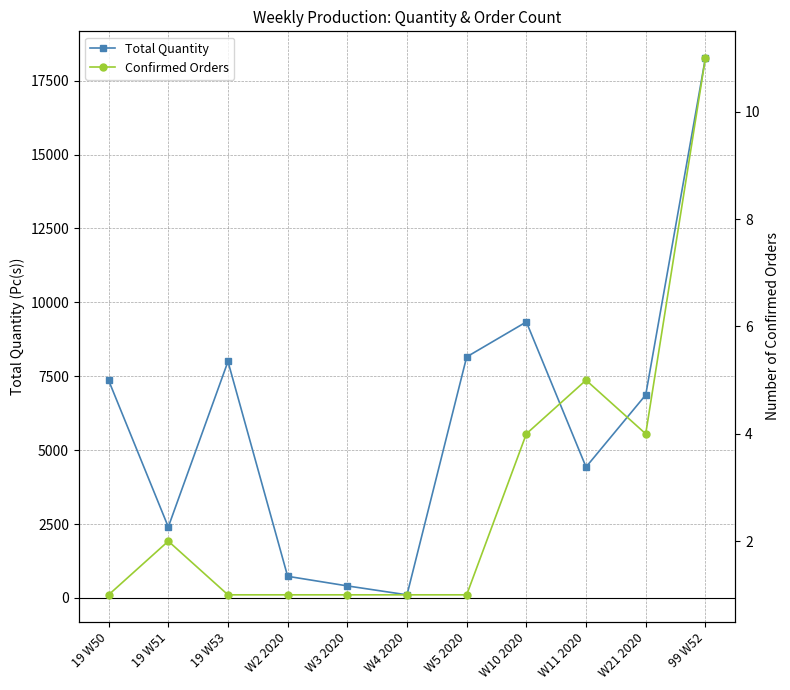

At which category is the sum across all series the highest?

99 W52